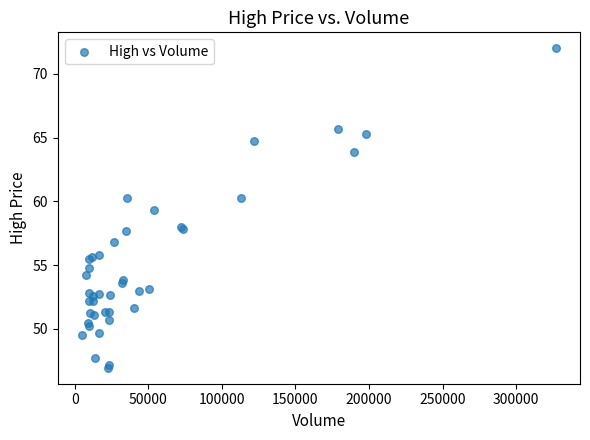

What Y value in the scatter plot is closest to 59?

59.3